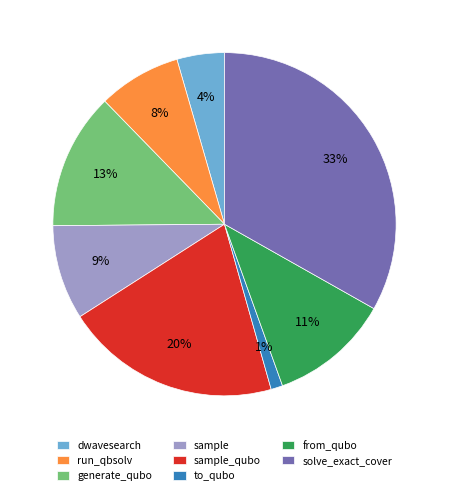

Is it true that to_qubo is 13% of the pie?

False